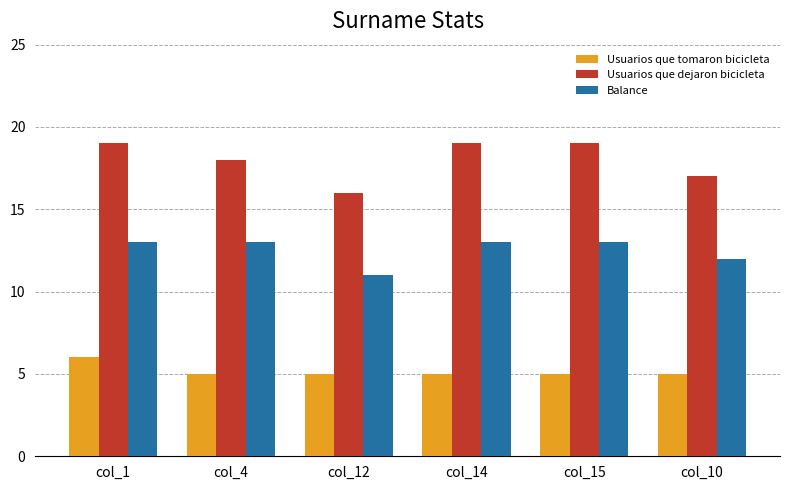

What is the label of the 3rd bar from the right?

col_14